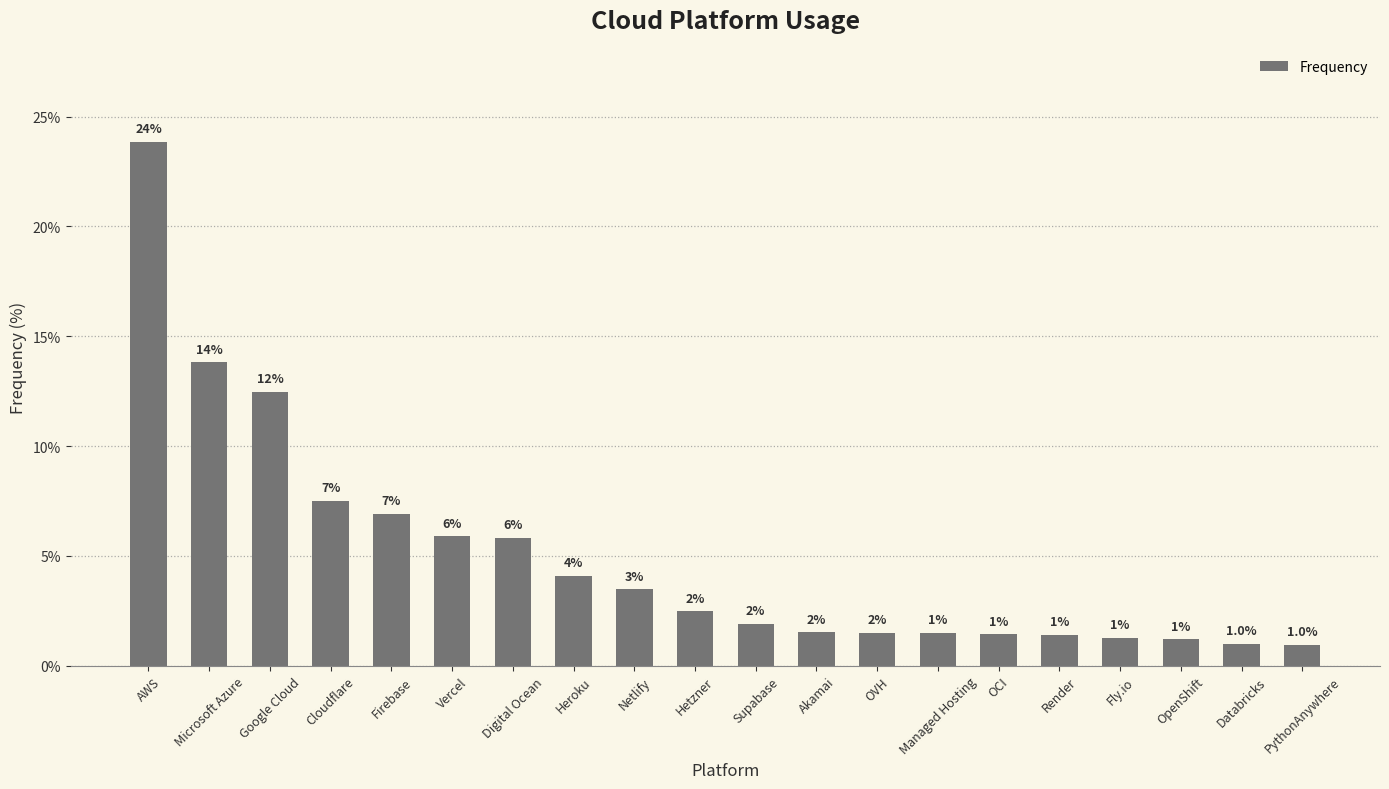

Reading left to right, transcribe all the data shown in this chart.

23.9	13.8	12.5	7.5	6.9	5.9	5.8	4.1	3.5	2.5	1.9	1.5	1.5	1.5	1.4	1.4	1.3	1.2	1.0	1.0